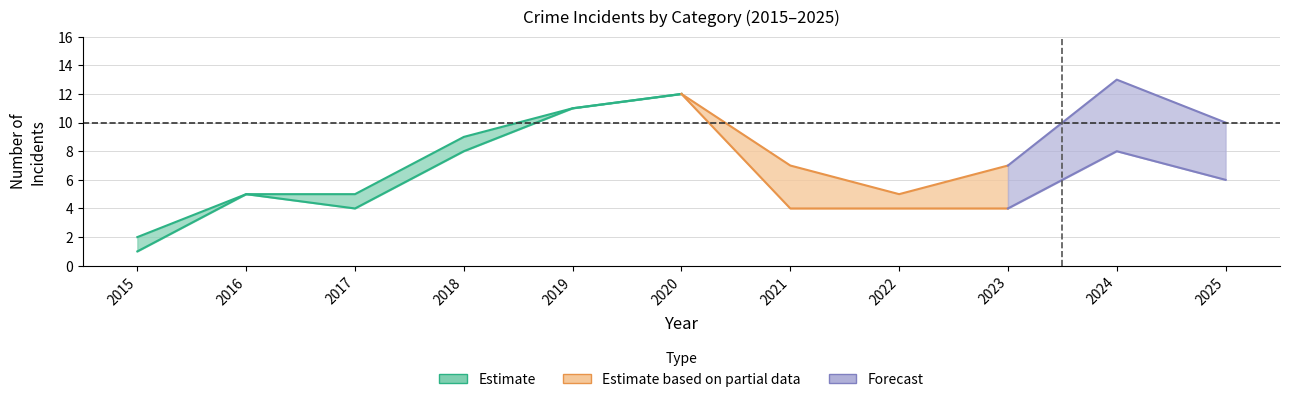

True or false: Aggravated Assault has a value of -1 at 2016.

False